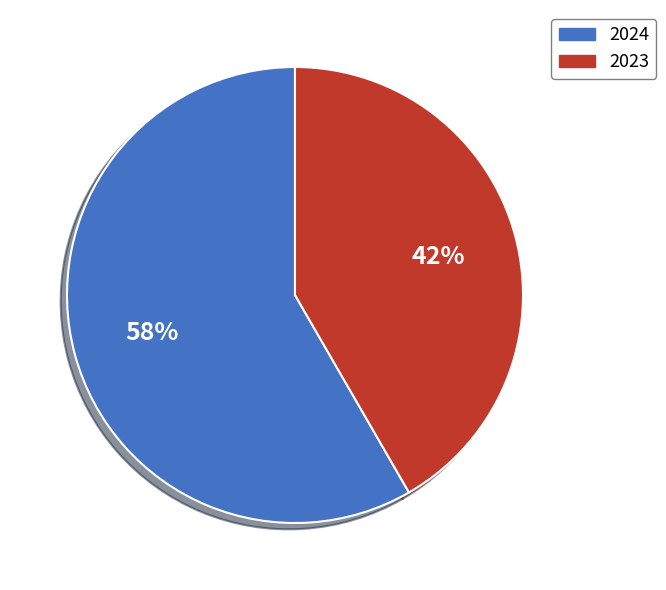

Is there any slice that represents more than half of the pie?

Yes